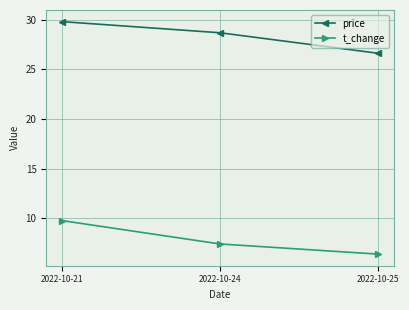

Which series has the largest range (max minus min)?

t_change